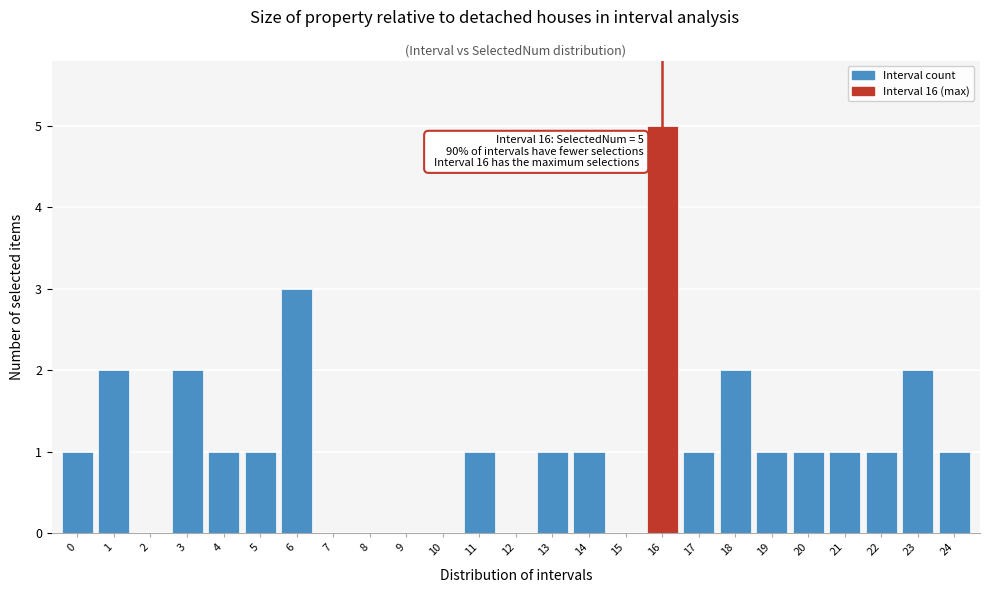

Reading left to right, list all the values displayed in this chart.

0=1	1=2	2=0	3=2	4=1	5=1	6=3	7=0	8=0	9=0	10=0	11=1	12=0	13=1	14=1	15=0	16=5	17=1	18=2	19=1	20=1	21=1	22=1	23=2	24=1